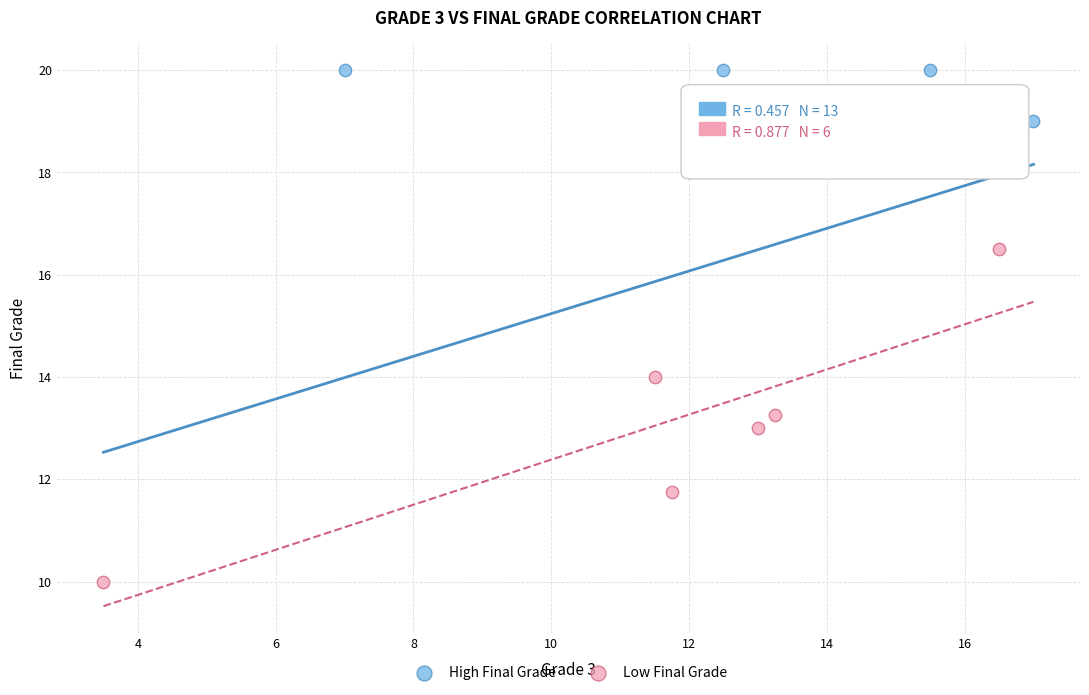

Which series reaches the minimum Y coordinate?

Low Final Grade